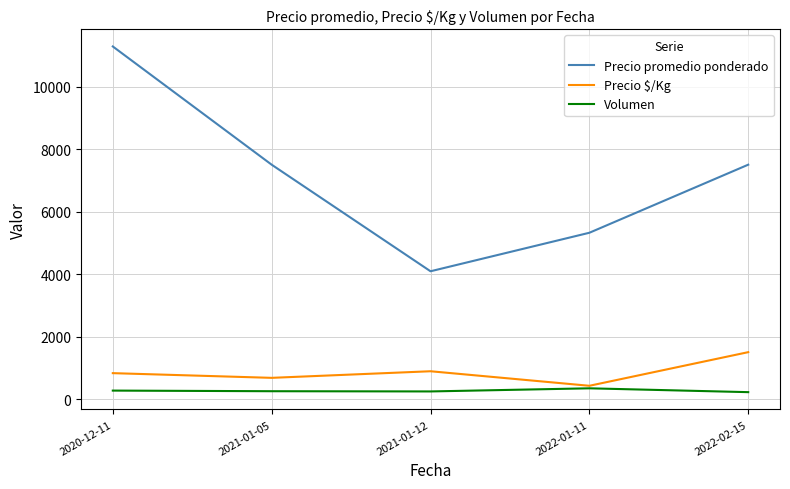

Count the number of categories in the chart.

5